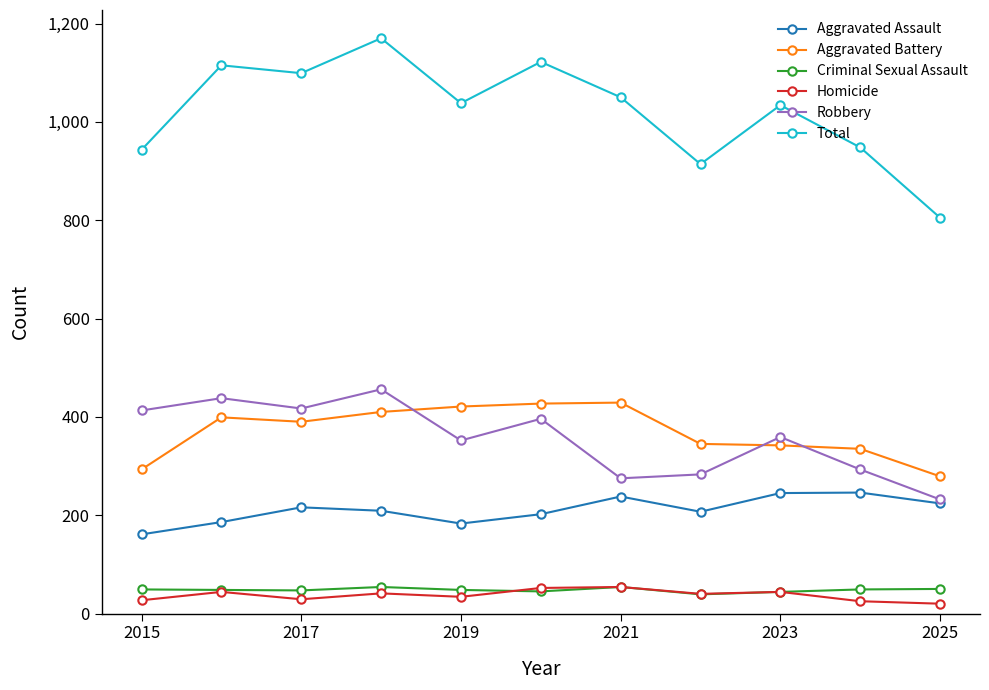

True or false: Aggravated Battery has more than 0 interior local peaks.

True